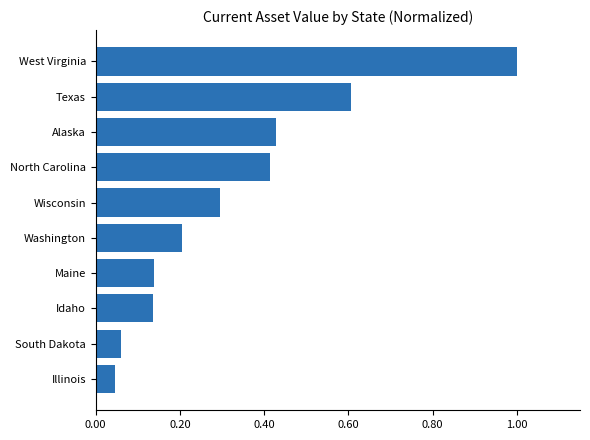

Which has a higher value, West Virginia or Illinois?

West Virginia